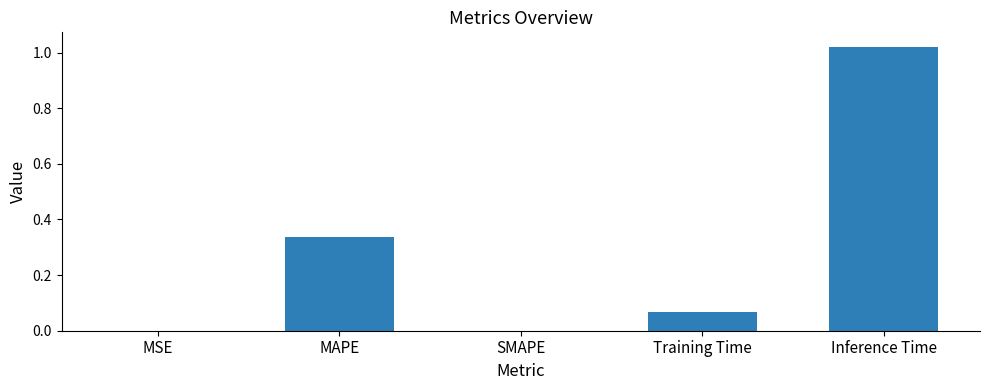

The value at SMAPE is 0.0. True or false?

True